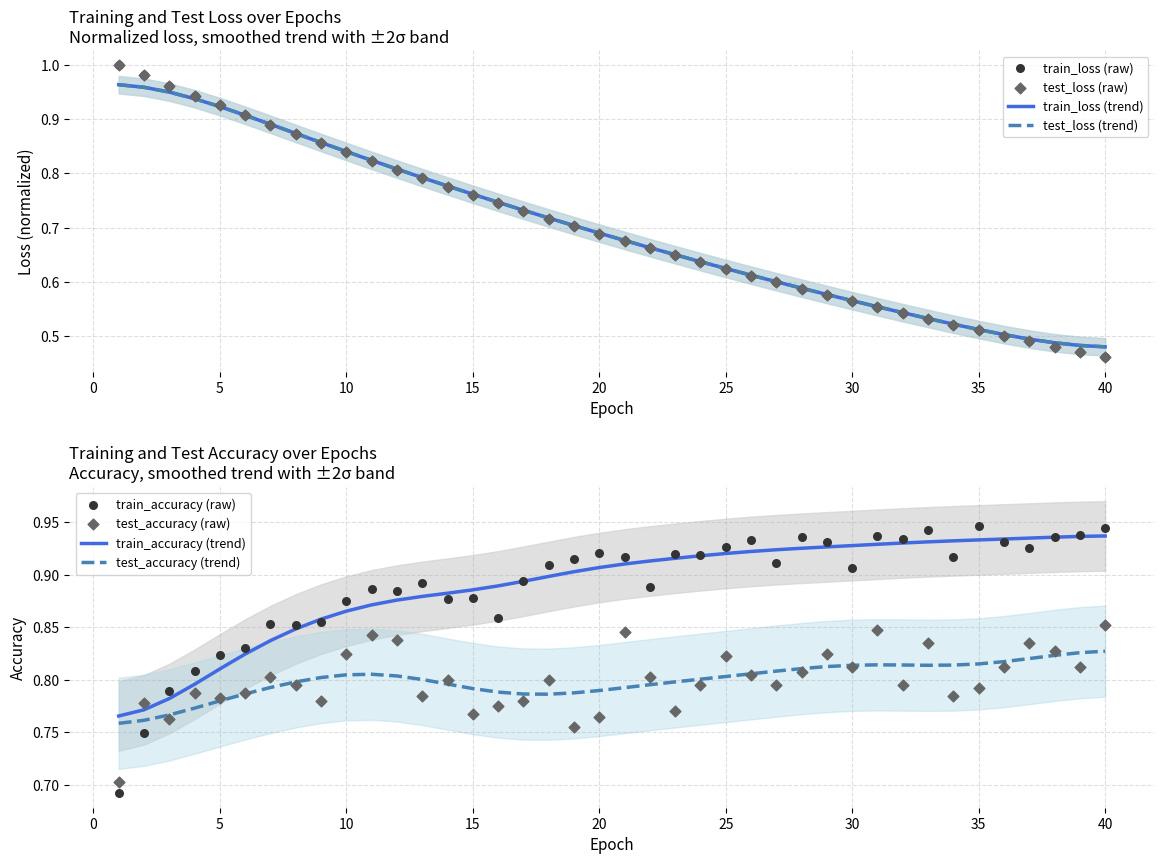

What is the total value across all series at 37?

2.7